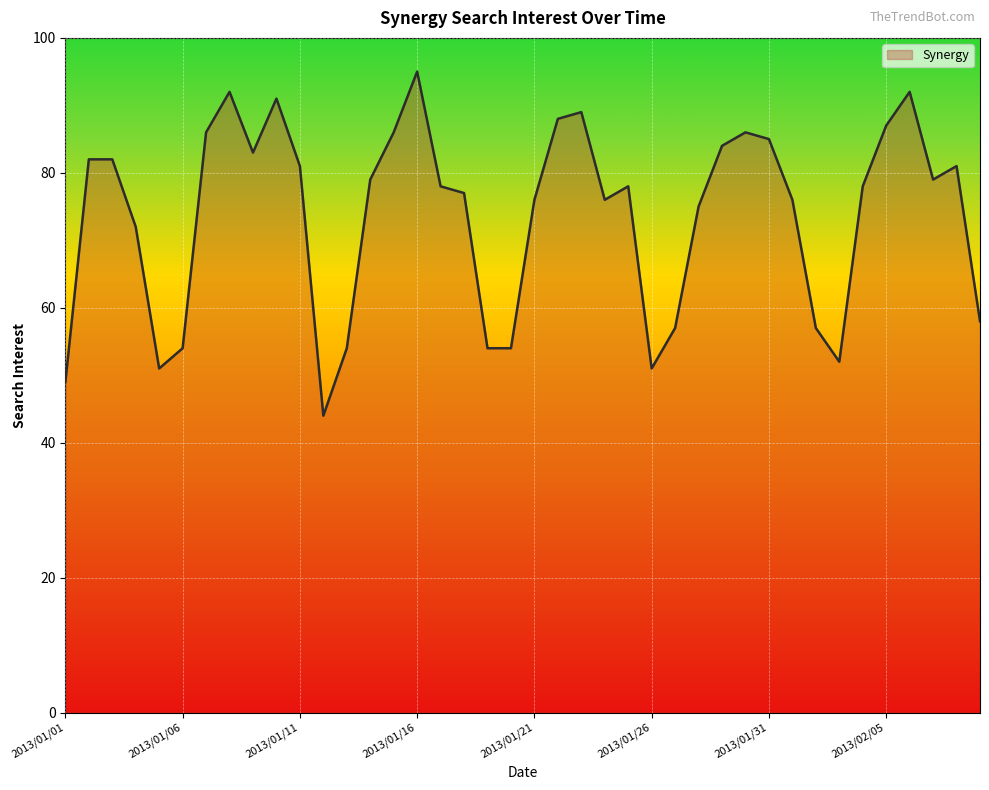

What is the difference between the maximum and minimum values?

51